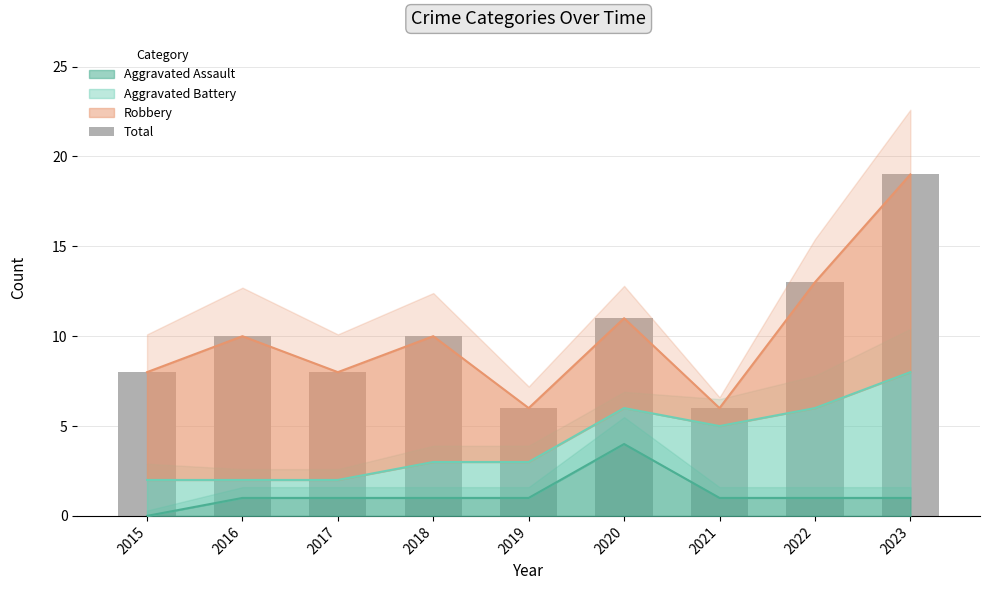

What is the sum of the values at 2019 and 2016?

16